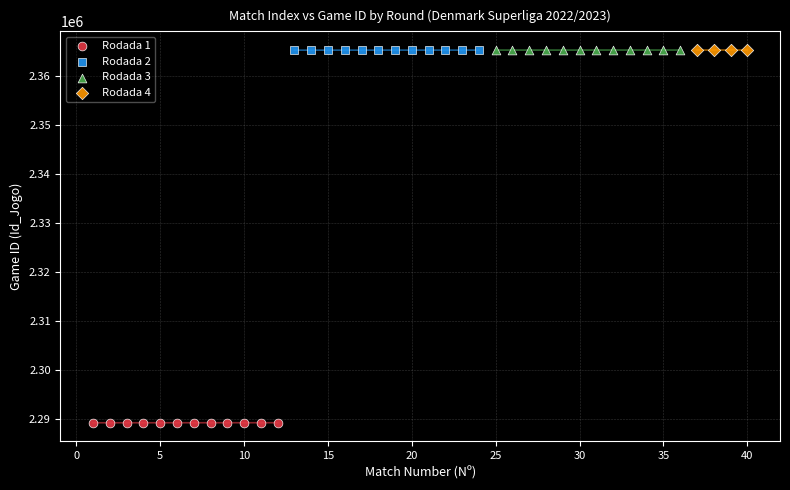

Which series reaches the minimum Y coordinate?

Rodada 1